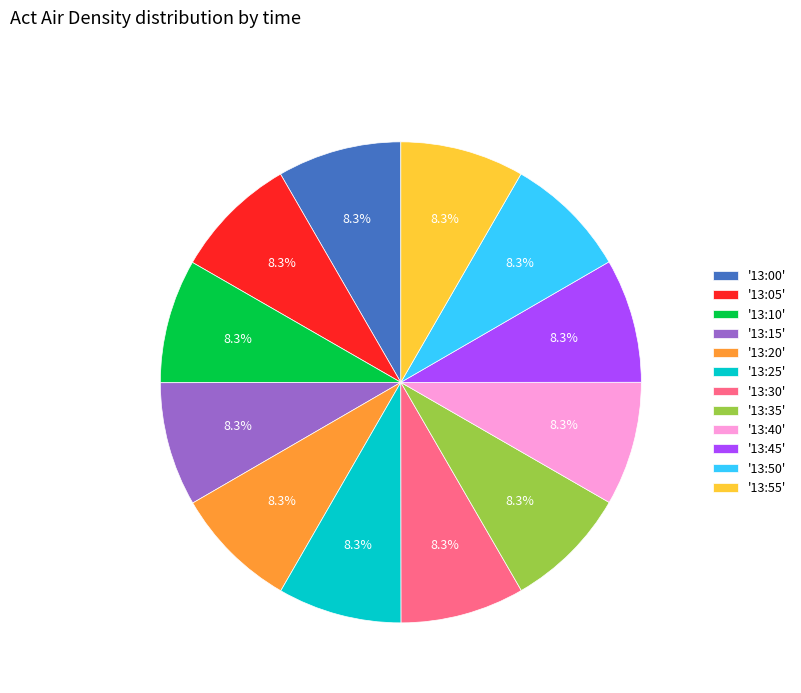

How much of the chart is everything except '13:35'?

91.7%